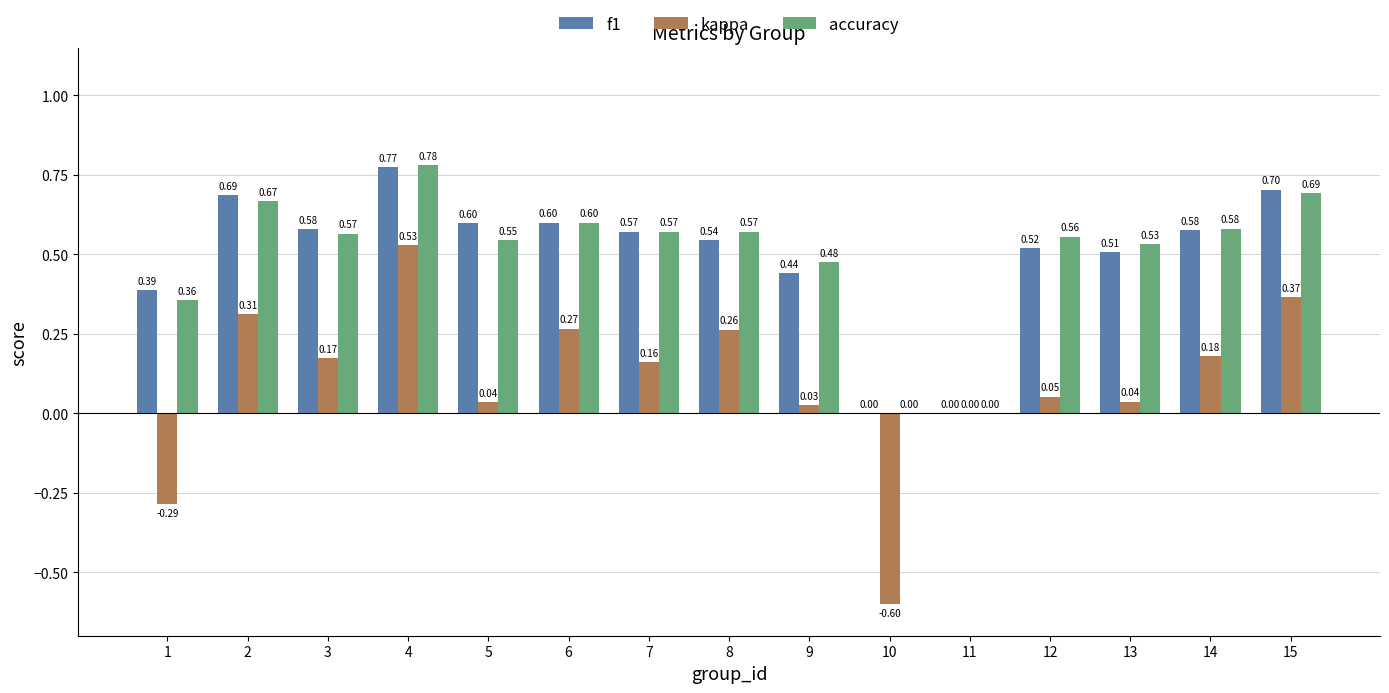

How many groups of bars are there?

15